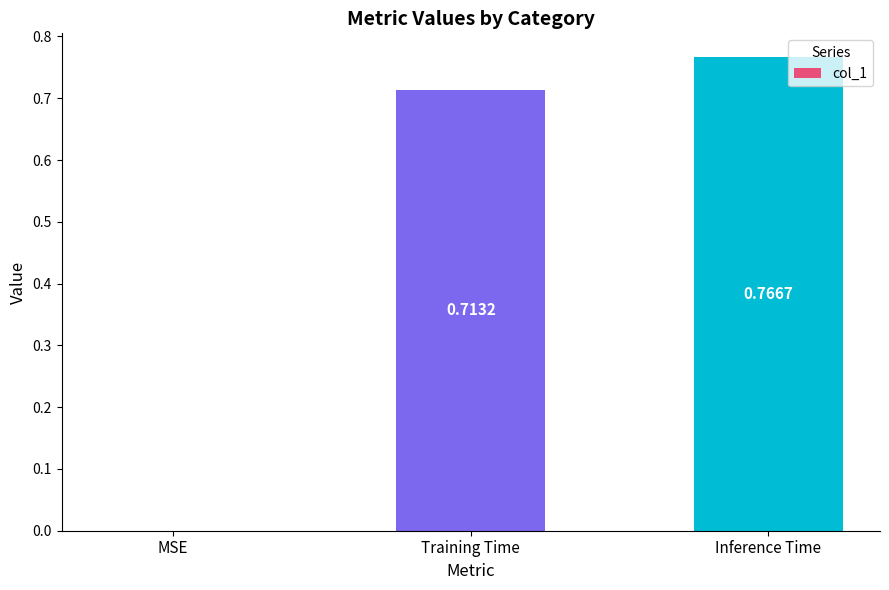

Is it true that the value at Training Time is 0.2?

False